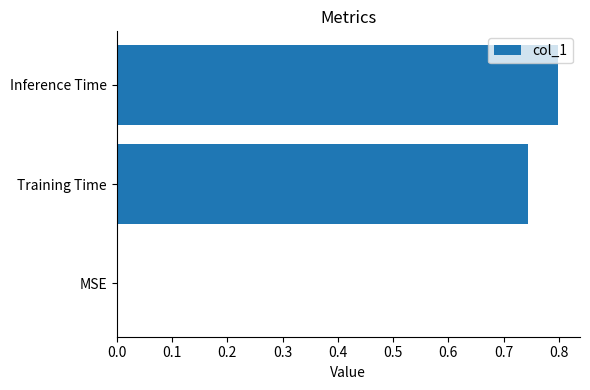

What is the sum of all values?

1.5